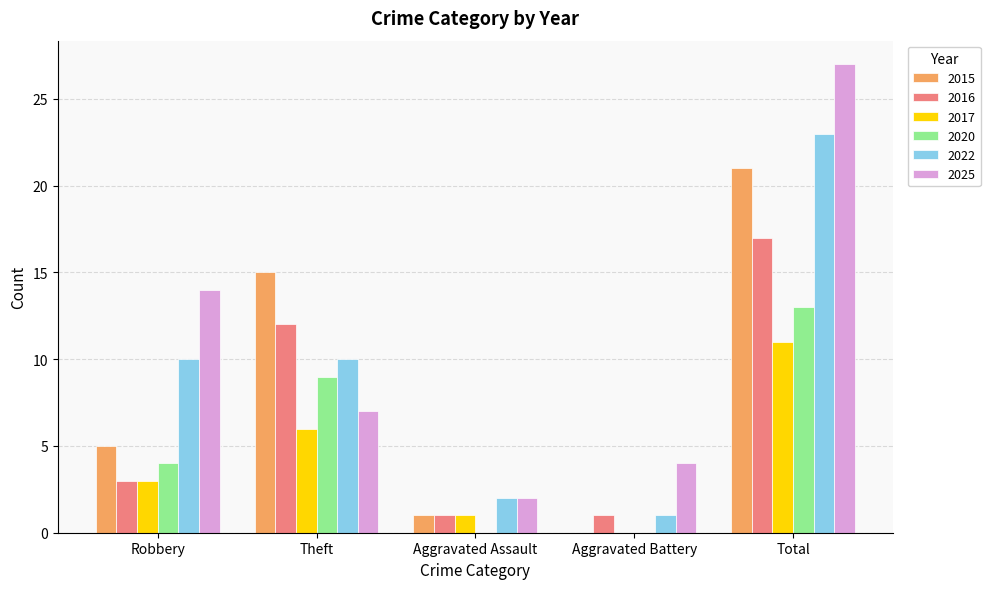

The value of 2016 at Theft is 12. True or false?

True